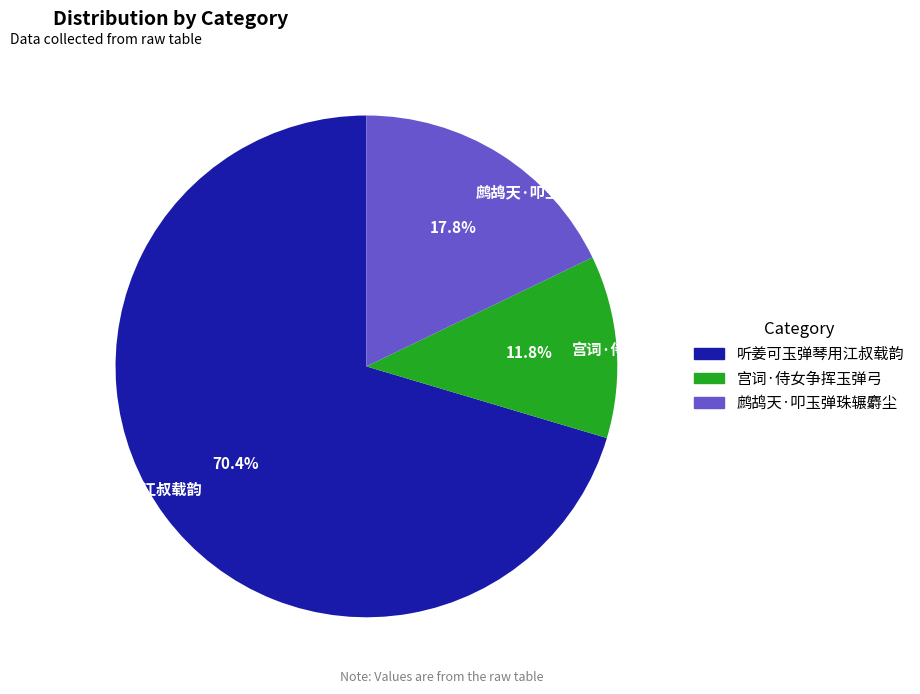

What is the ratio of the value at 宫词·侍女争挥玉弹弓 to the value at 鹧鸪天·叩玉弹珠辗麝尘?

0.7